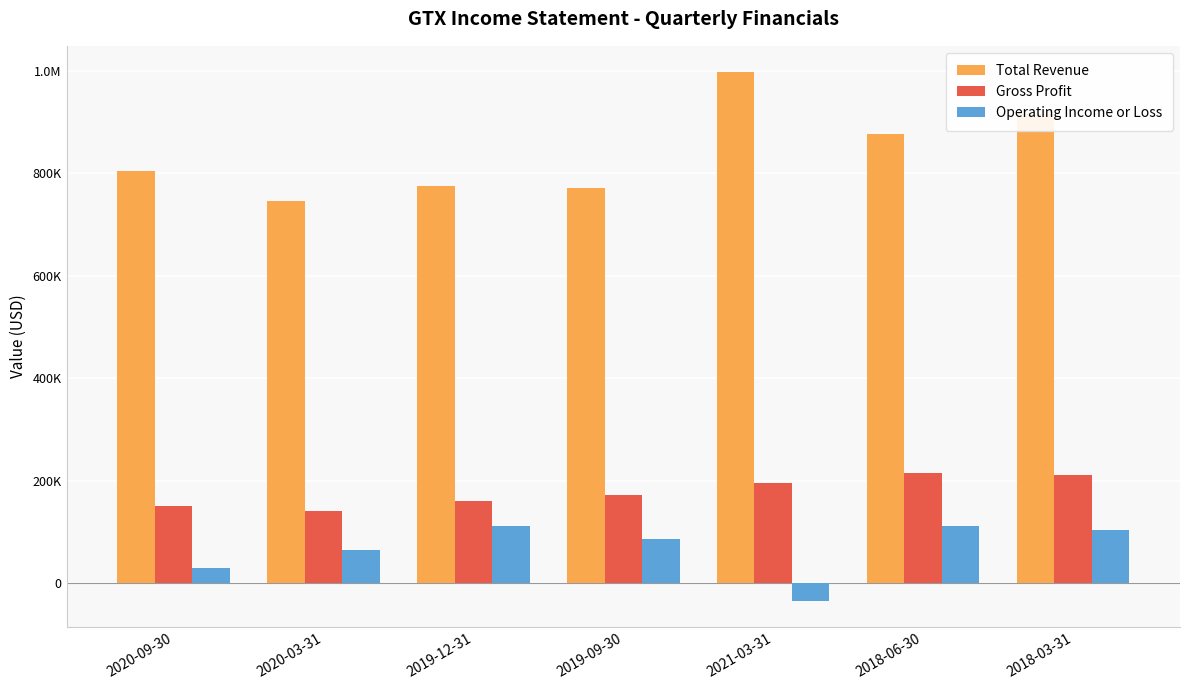

Does the chart contain stacked bars?

No